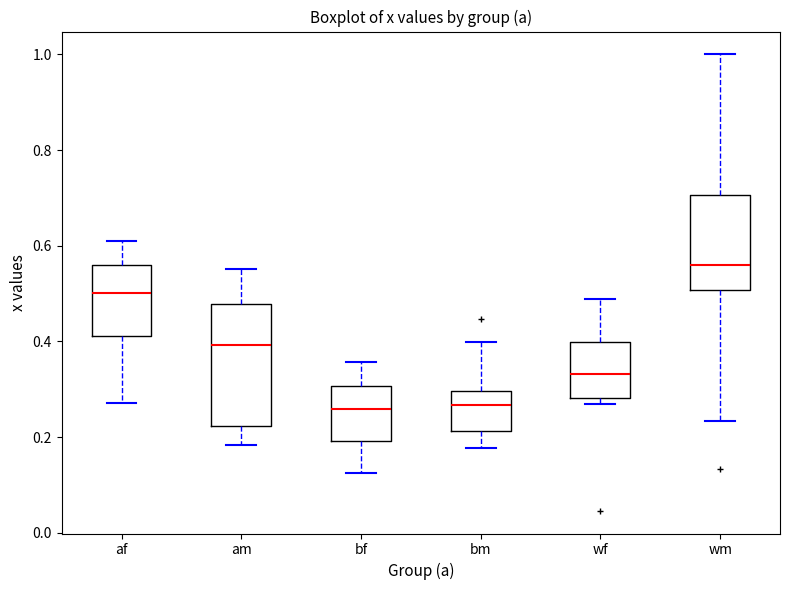

Where does the upper whisker of the box for af end on the y-axis? The values are not printed on the chart, so give them approximately, as read against the axis.

0.62